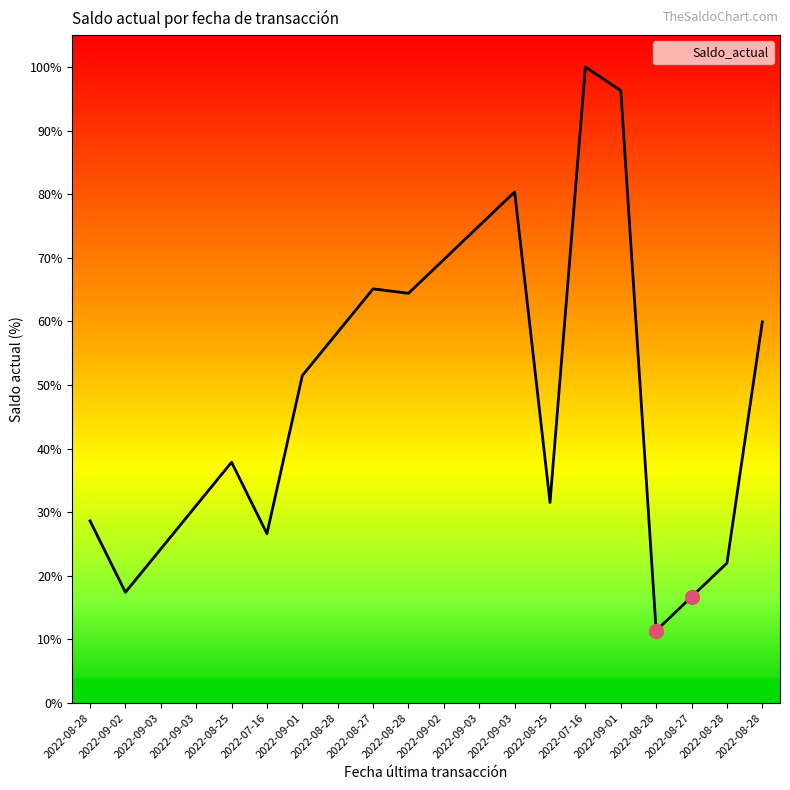

Does the chart display data point markers on the line(s)?

No